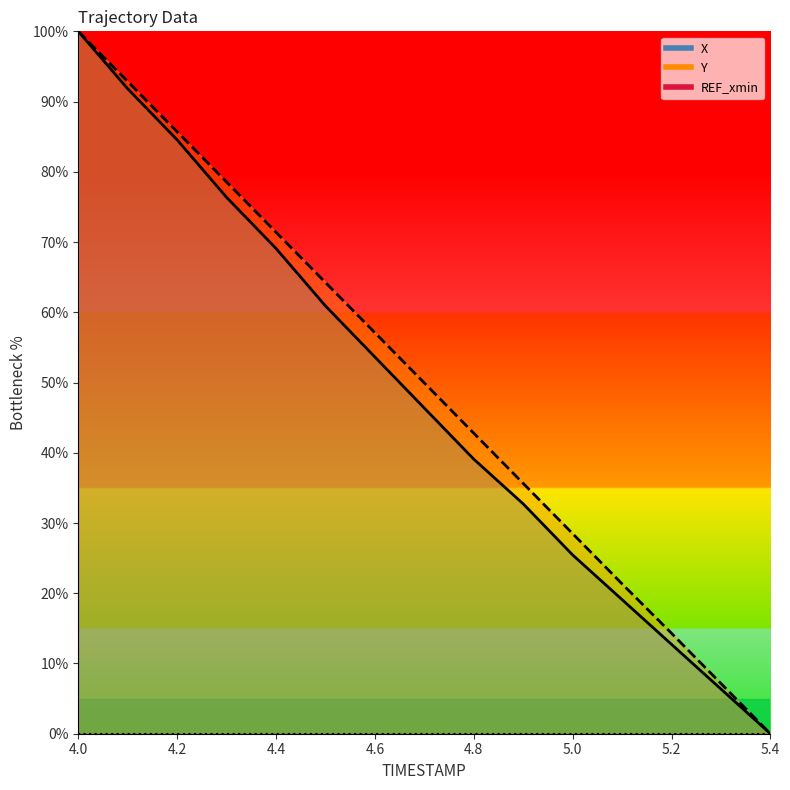

The Y series shows 14.3 at 5.2. True or false?

True